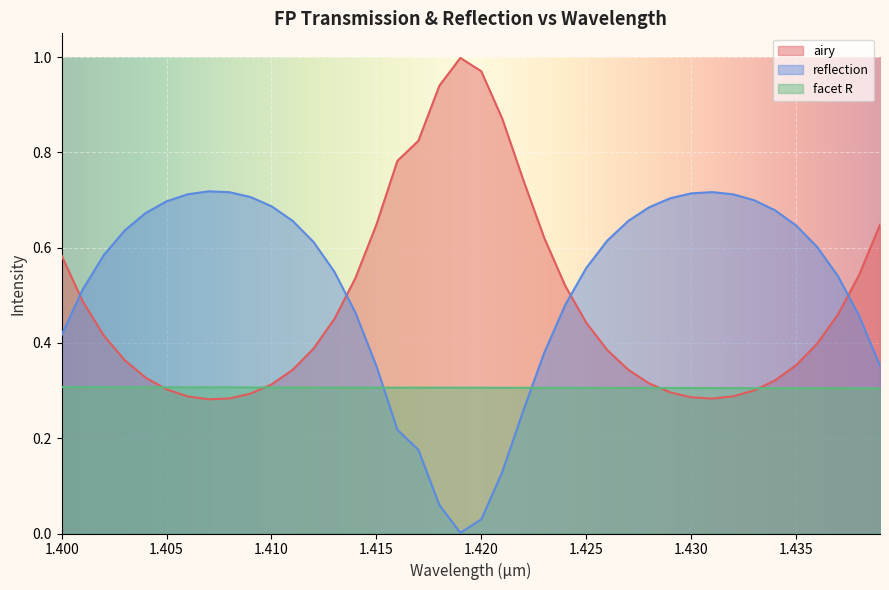

True or false: airy and facet R intersect in this chart.

True